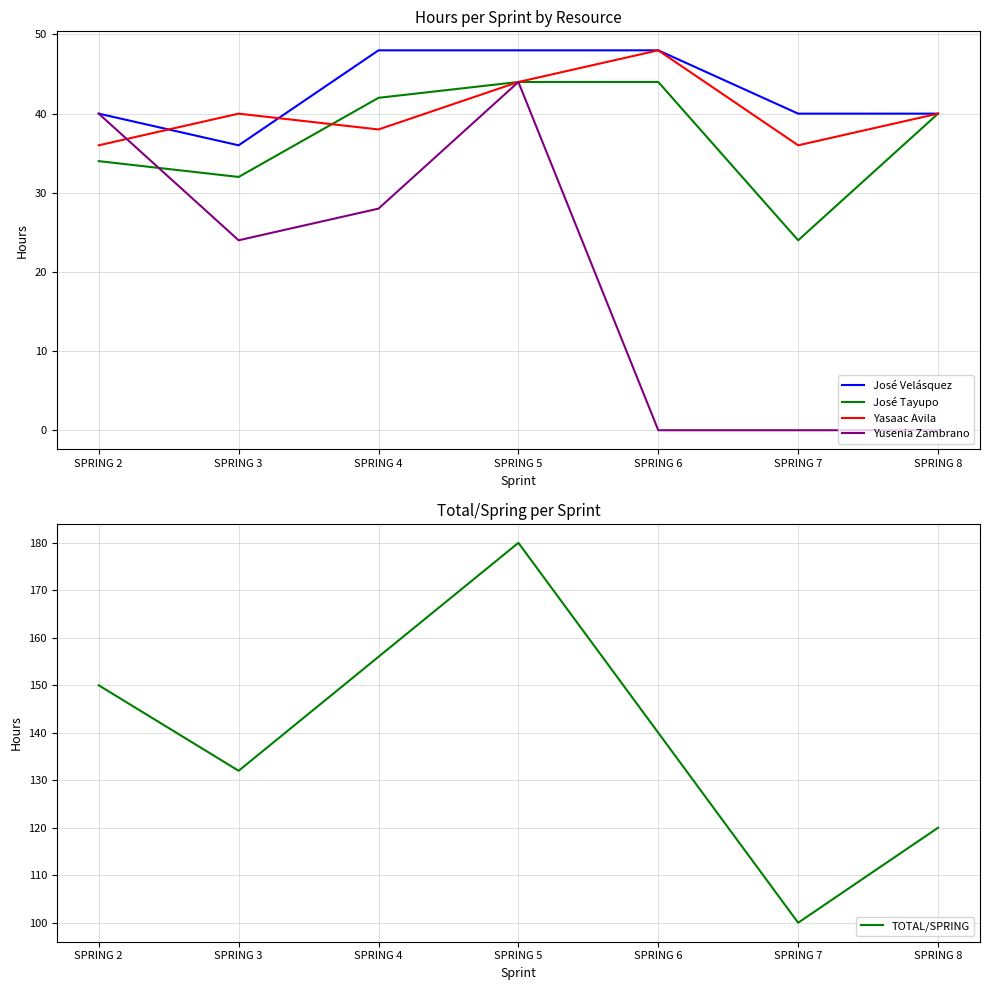

What is the difference between the TOTAL/SPRING values at SPRING 2 and SPRING 4?

6